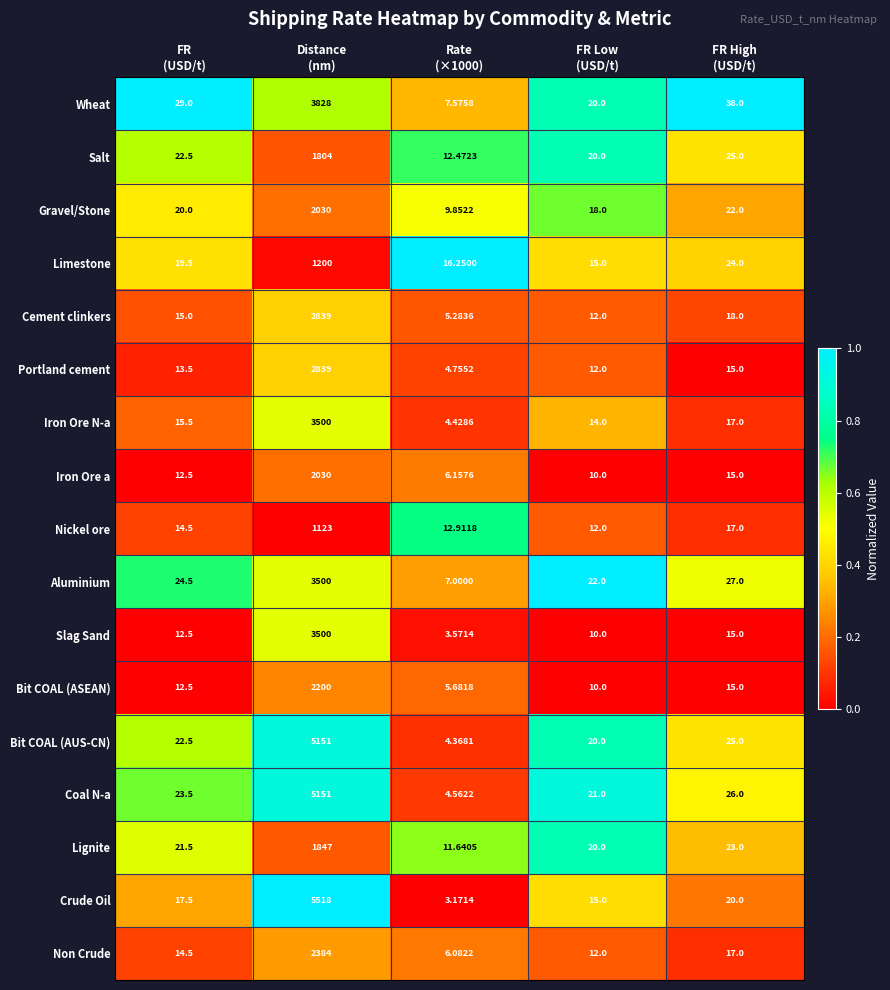

What is the spread (max minus min) of values at Distance
(nm)?

4395.0